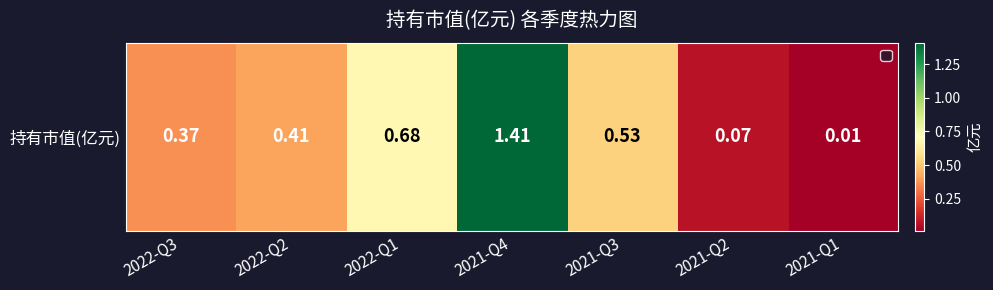

Rank the categories by value from highest to lowest.

2021-Q4, 2022-Q1, 2021-Q3, 2022-Q2, 2022-Q3, 2021-Q2, 2021-Q1